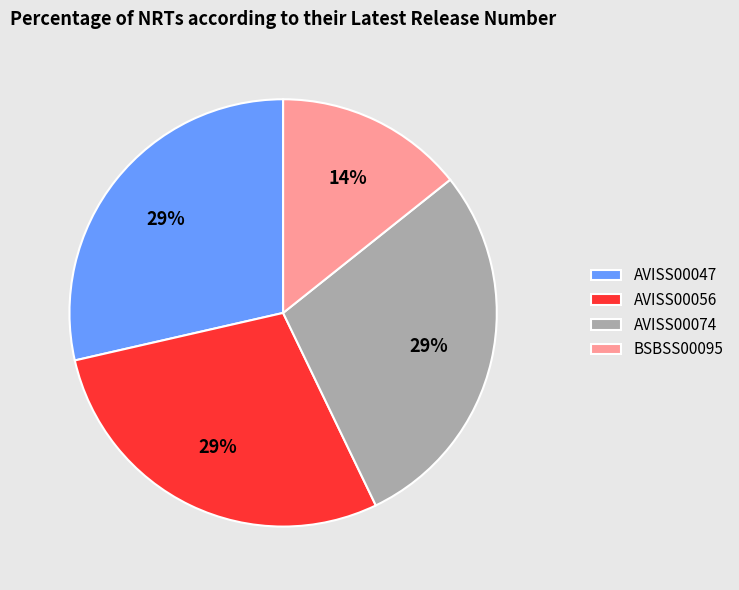

Is there a majority slice in this chart?

No